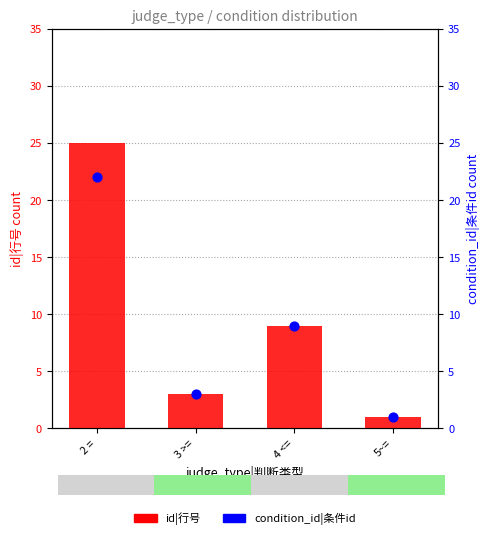

At how many categories does at least one series exceed 1?

3